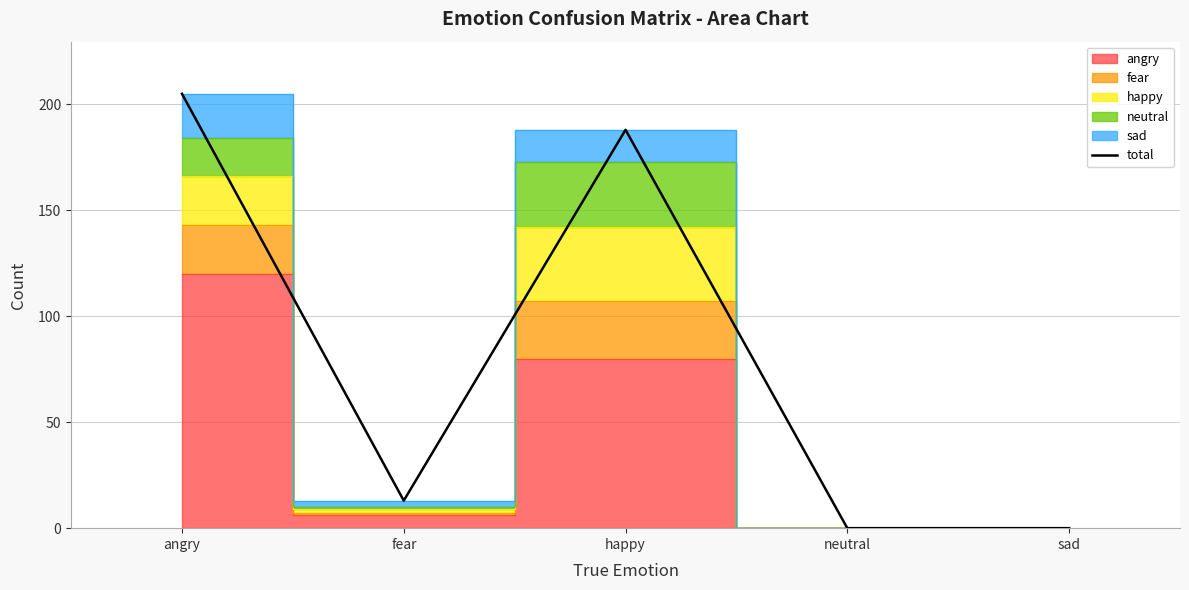

At which label is the value closest to 102?

happy